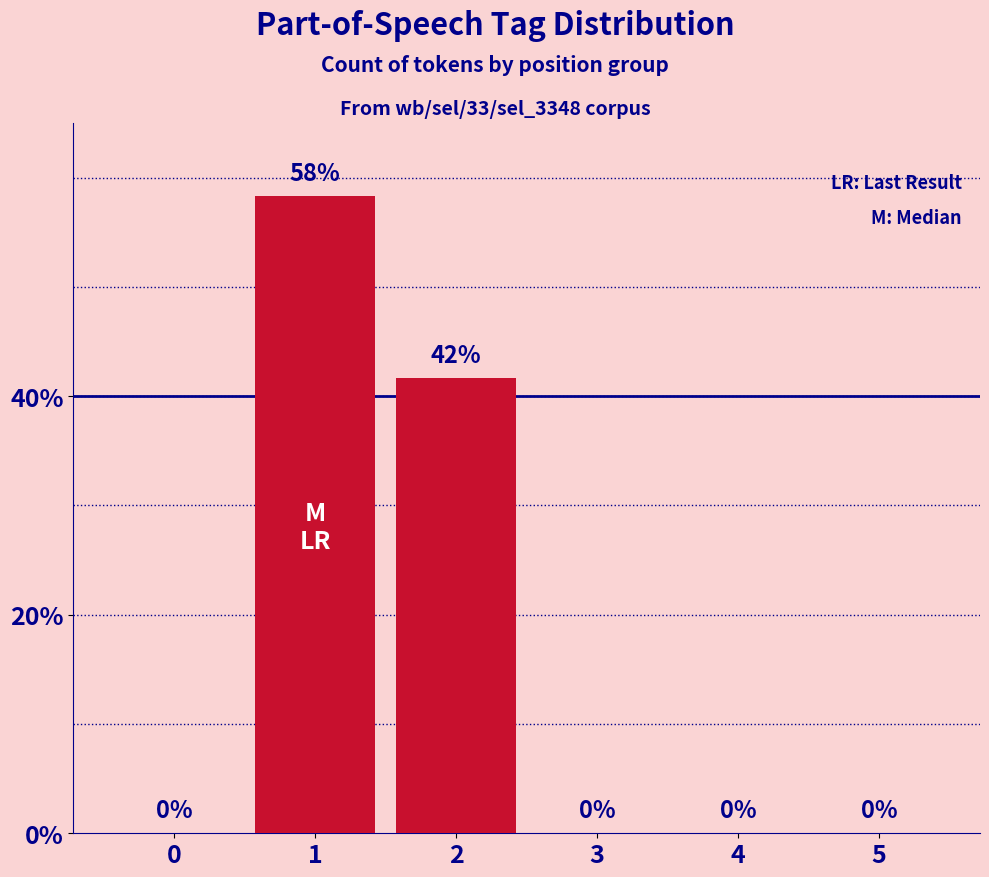

What is the sum of all values?

1.0